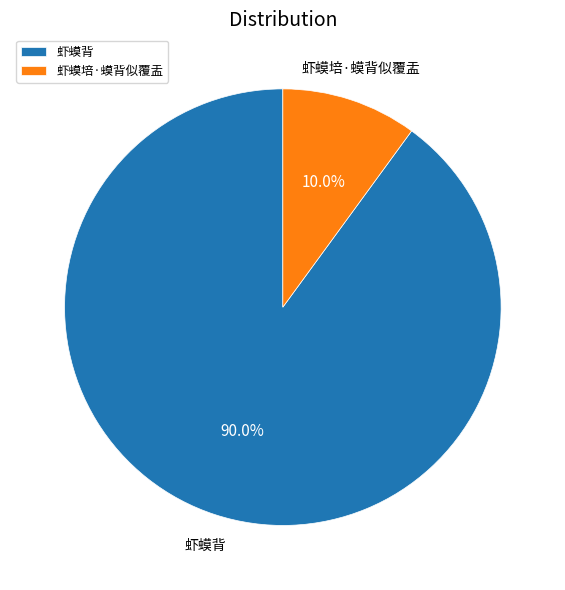

True or false: 虾蟆培·蟆背似覆盂 accounts for 10% of the total.

True